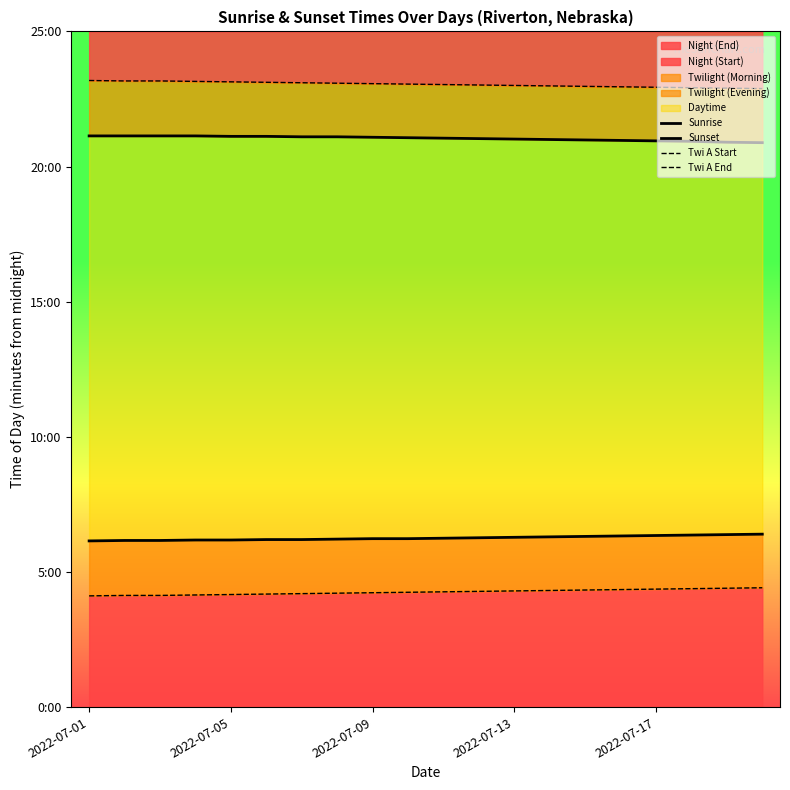

Which series has the largest range (max minus min)?

Twi A Start